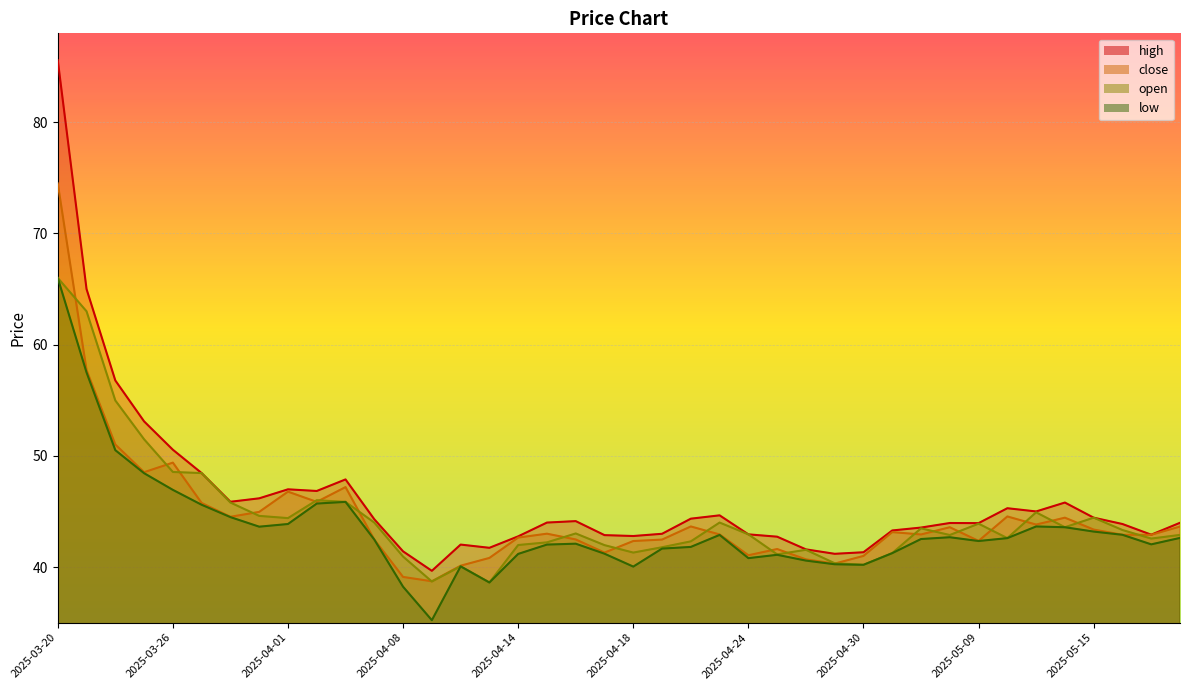

What is the spread (max minus min) of values at 2025-04-01?

3.1